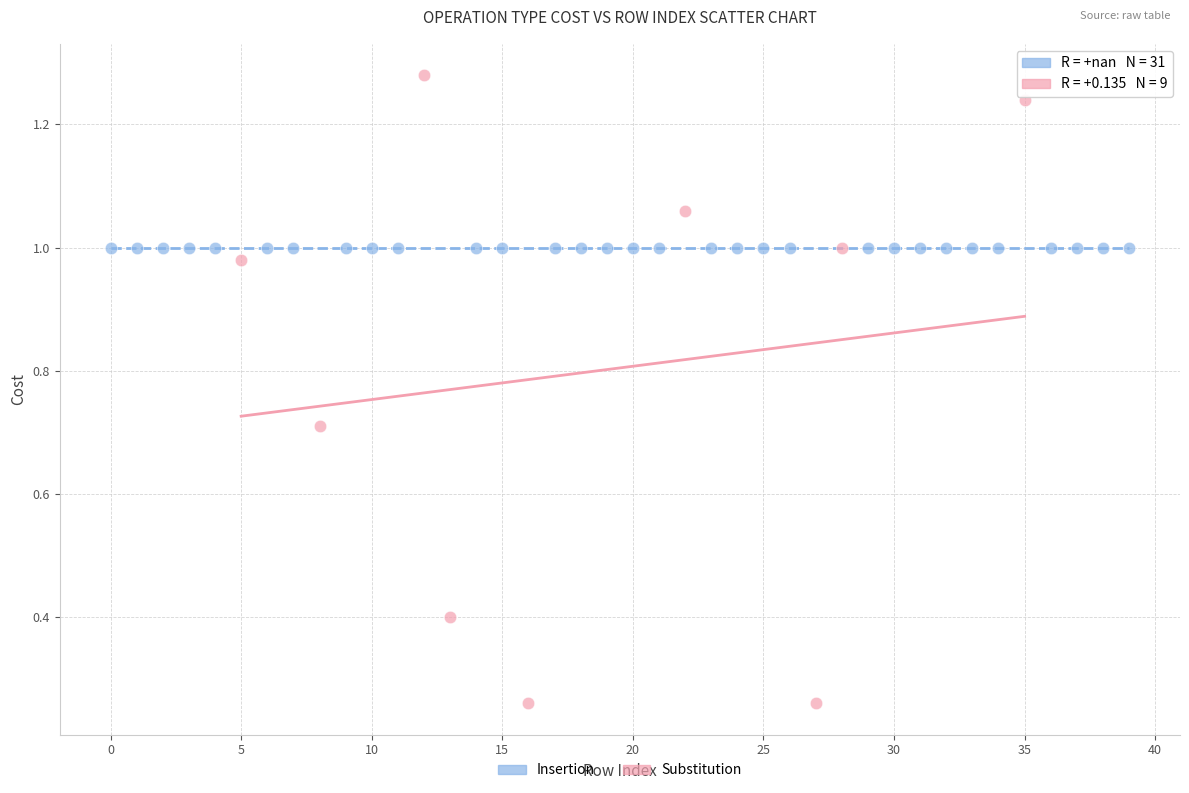

Which series reaches the minimum Y coordinate?

Substitution